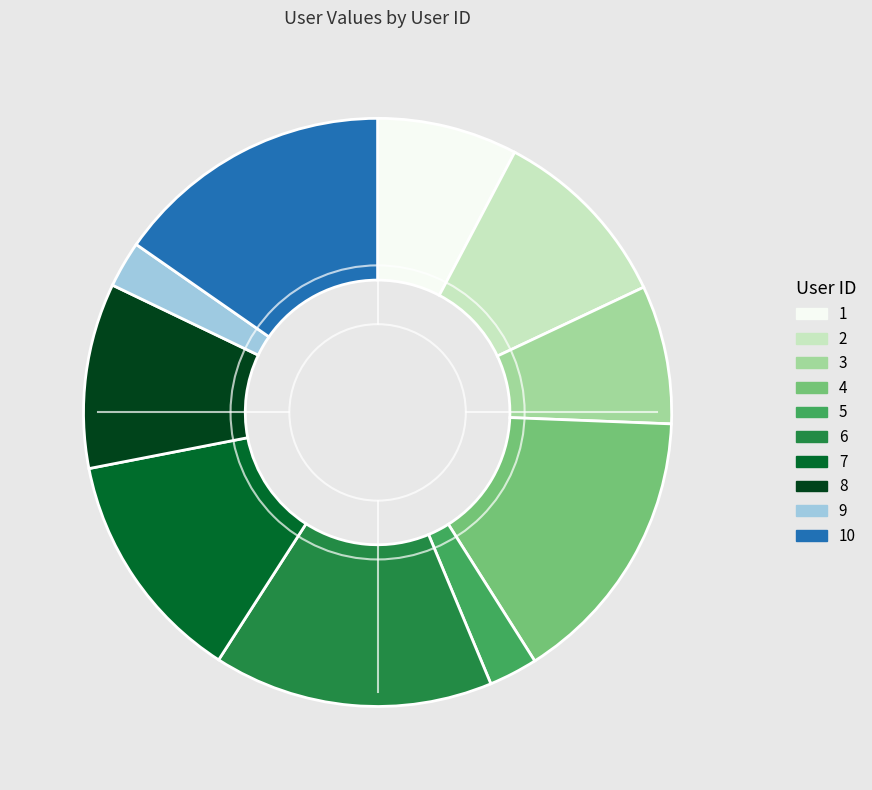

How many segments does this pie chart have?

10